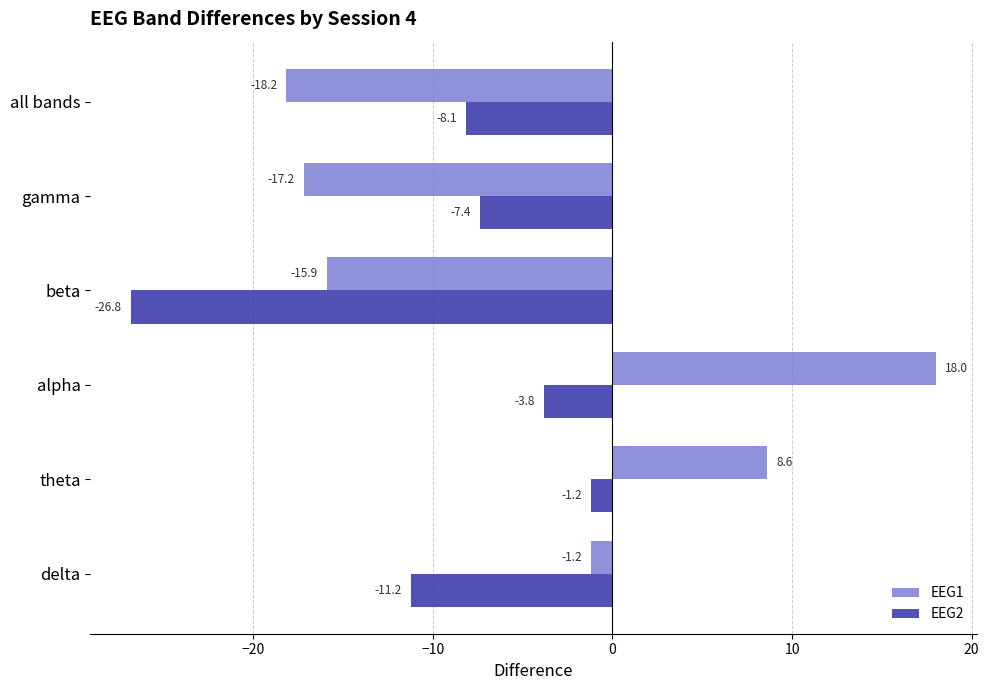

At which category is the sum across all series the highest?

alpha